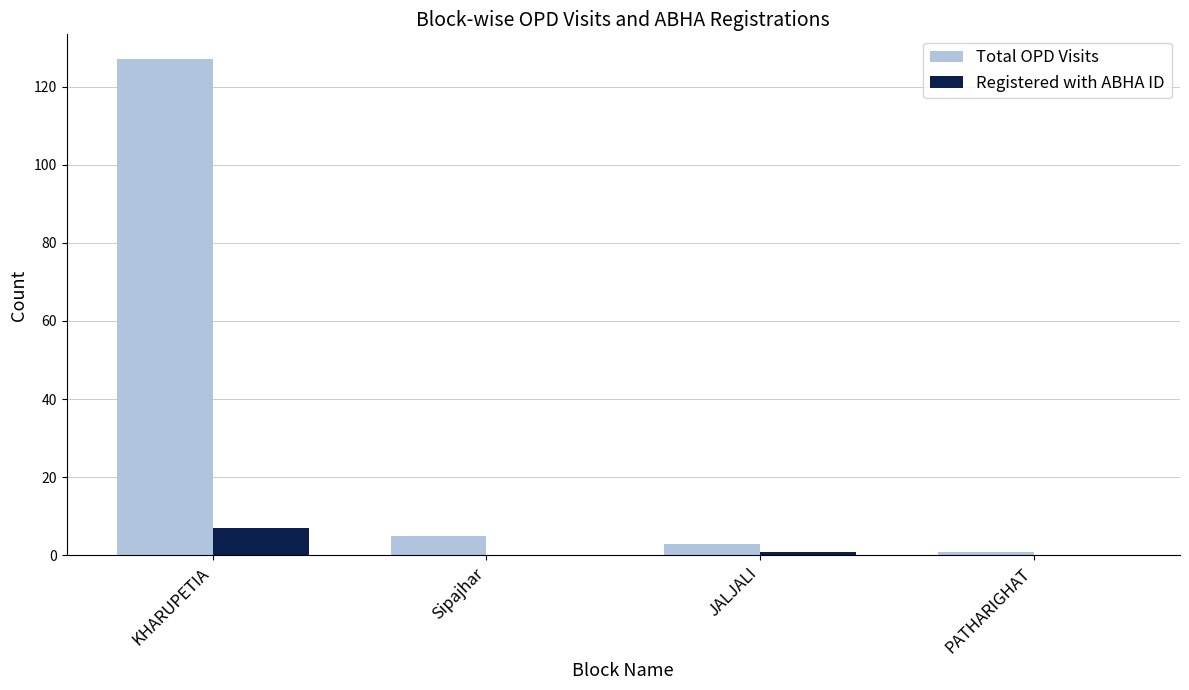

What is the maximum value for Registered with ABHA ID?

7